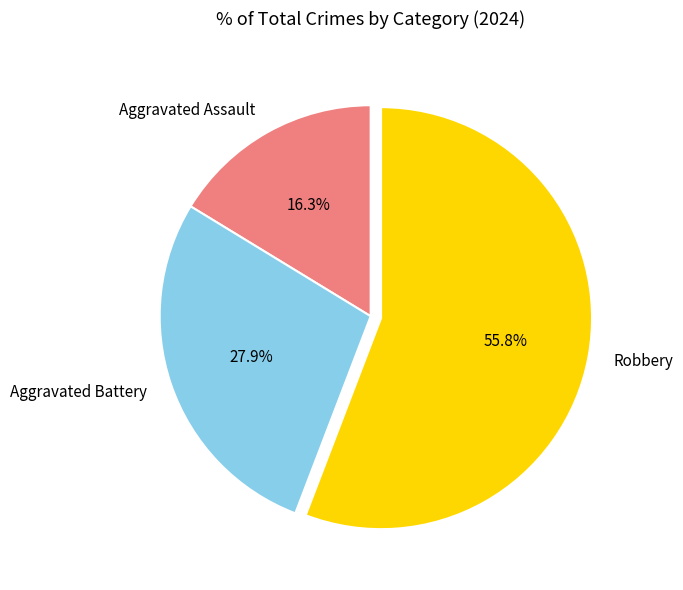

How many segments does this pie chart have?

3